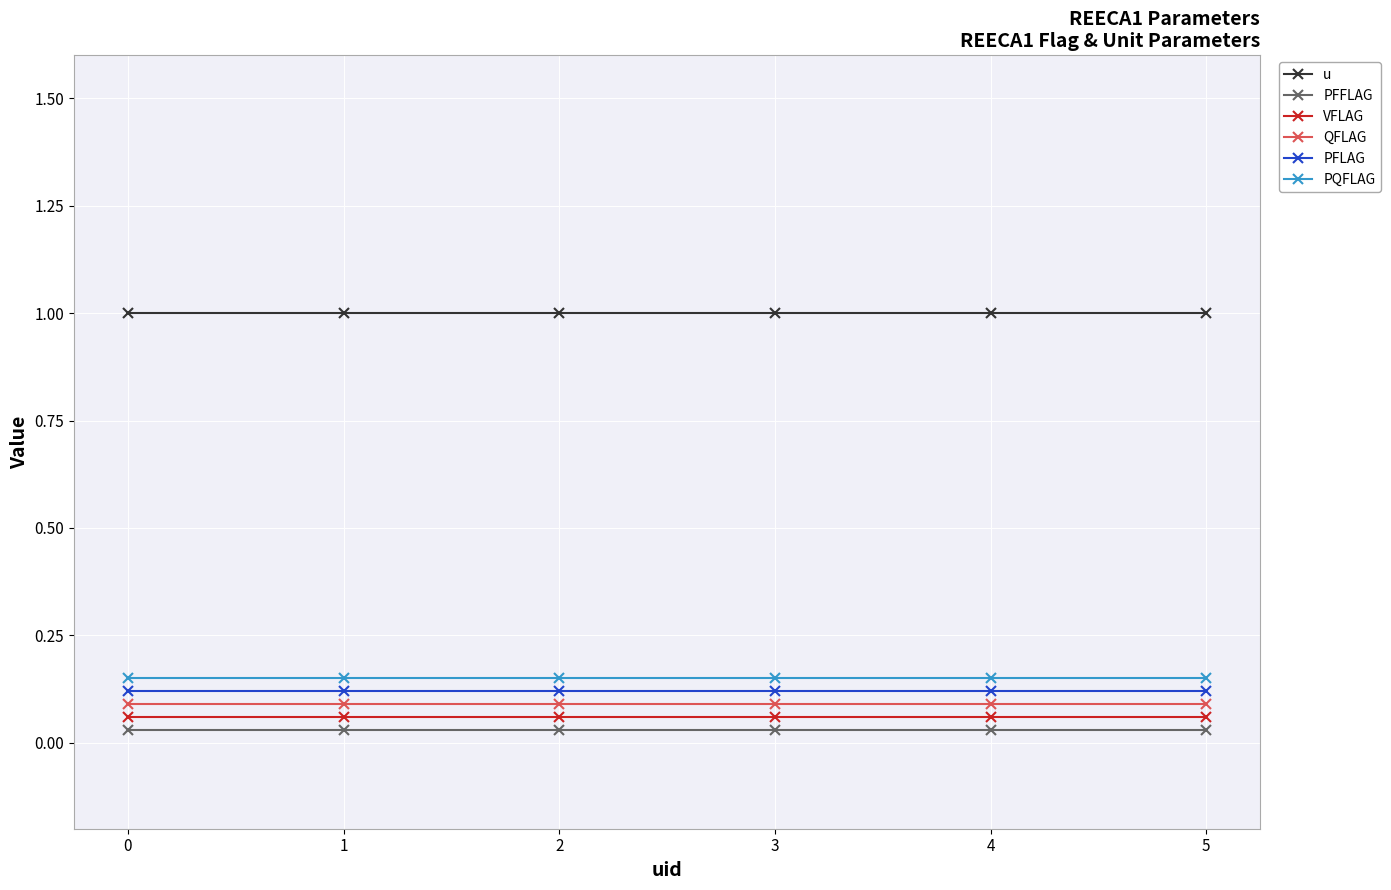

What is the sum of all PFLAG values?

0.7